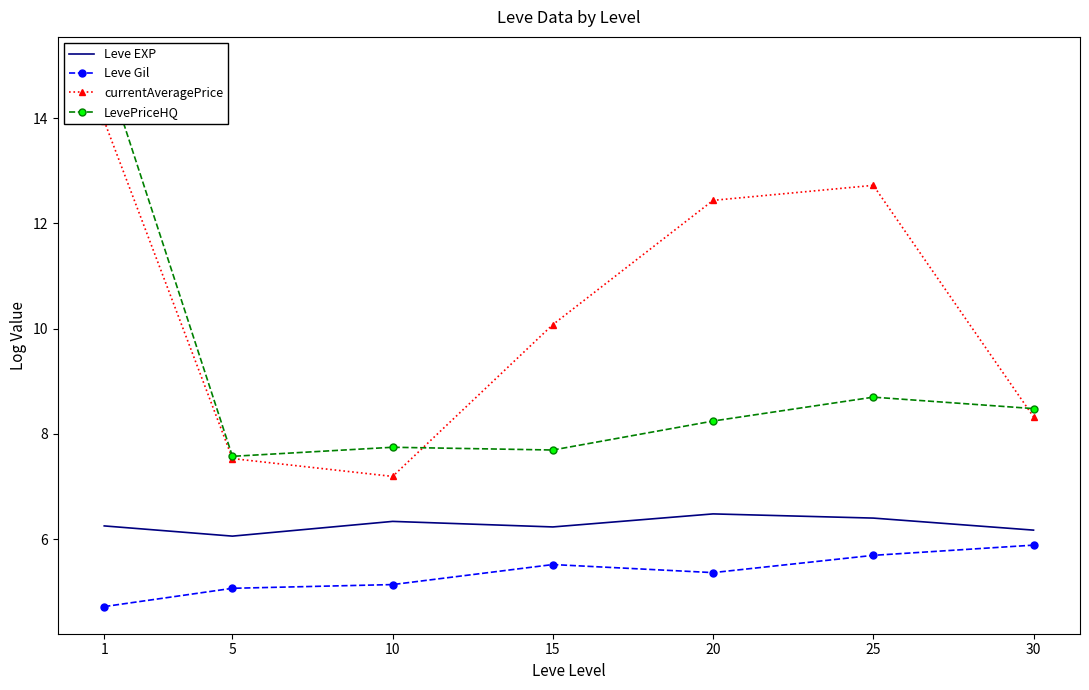

Reading right to left, list all the values displayed in this chart.

Leve EXP: 30=6.2	25=6.4	20=6.5	15=6.2	10=6.3	5=6.1	1=6.3
Leve Gil: 30=5.9	25=5.7	20=5.4	15=5.5	10=5.1	5=5.1	1=4.7
currentAveragePrice: 30=8.3	25=12.7	20=12.4	15=10.1	10=7.2	5=7.5	1=13.9
LevePriceHQ: 30=8.5	25=8.7	20=8.2	15=7.7	10=7.7	5=7.6	1=15.0